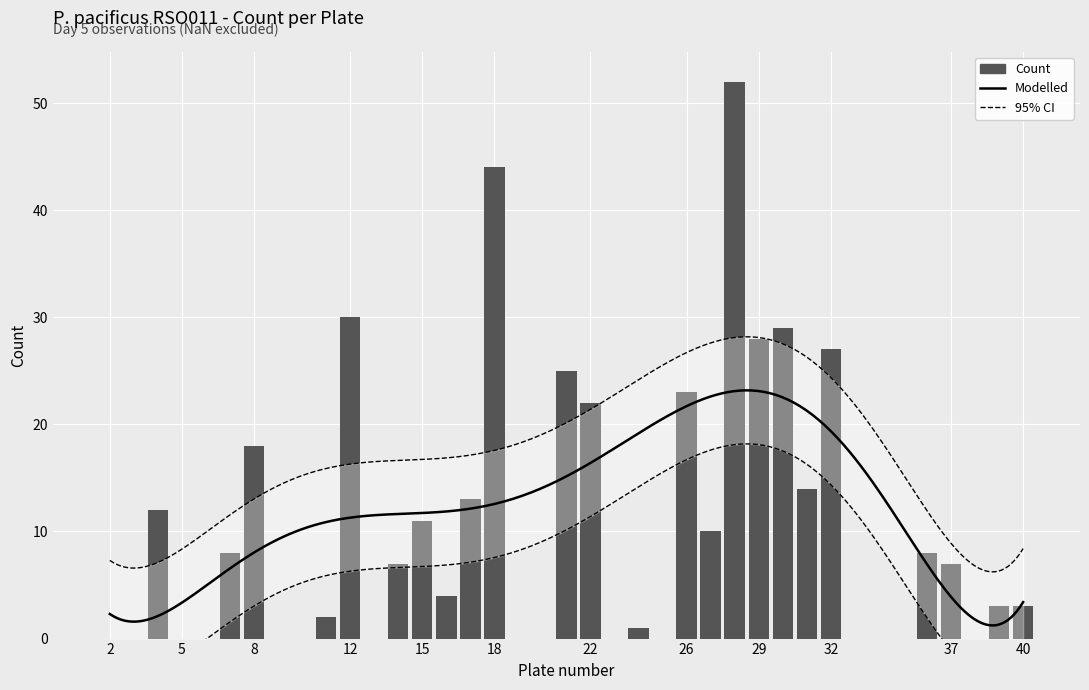

What is the sum of all values?

401